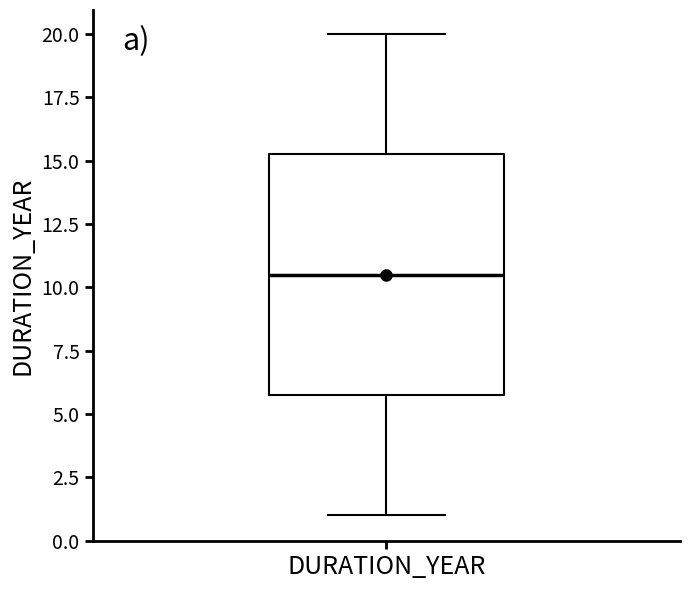

Read this box plot against the y-axis: the position of the median line, the range covered by the box, and the ends of both whiskers. The values are not printed on the chart, so give them approximately, as read against the axis.

median 10.5, box 6.0 to 15.5, whiskers 1.0 to 20.0